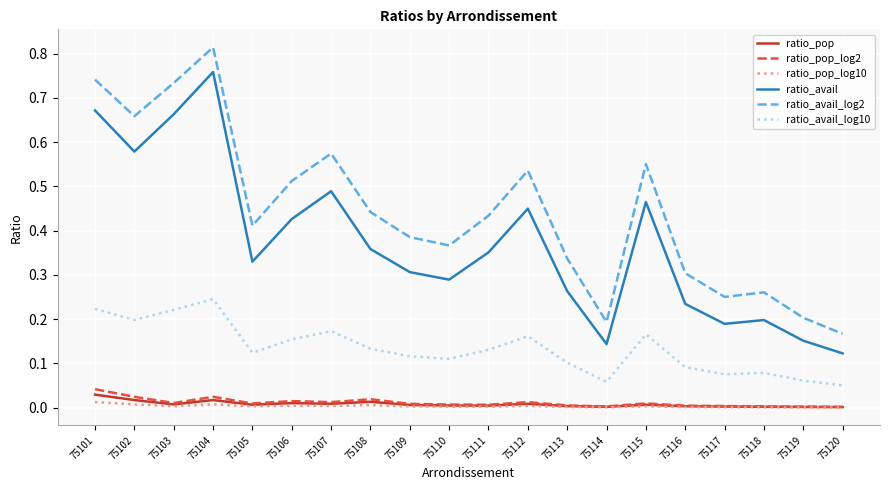

True or false: ratio_avail and ratio_pop_log2 intersect in this chart.

False